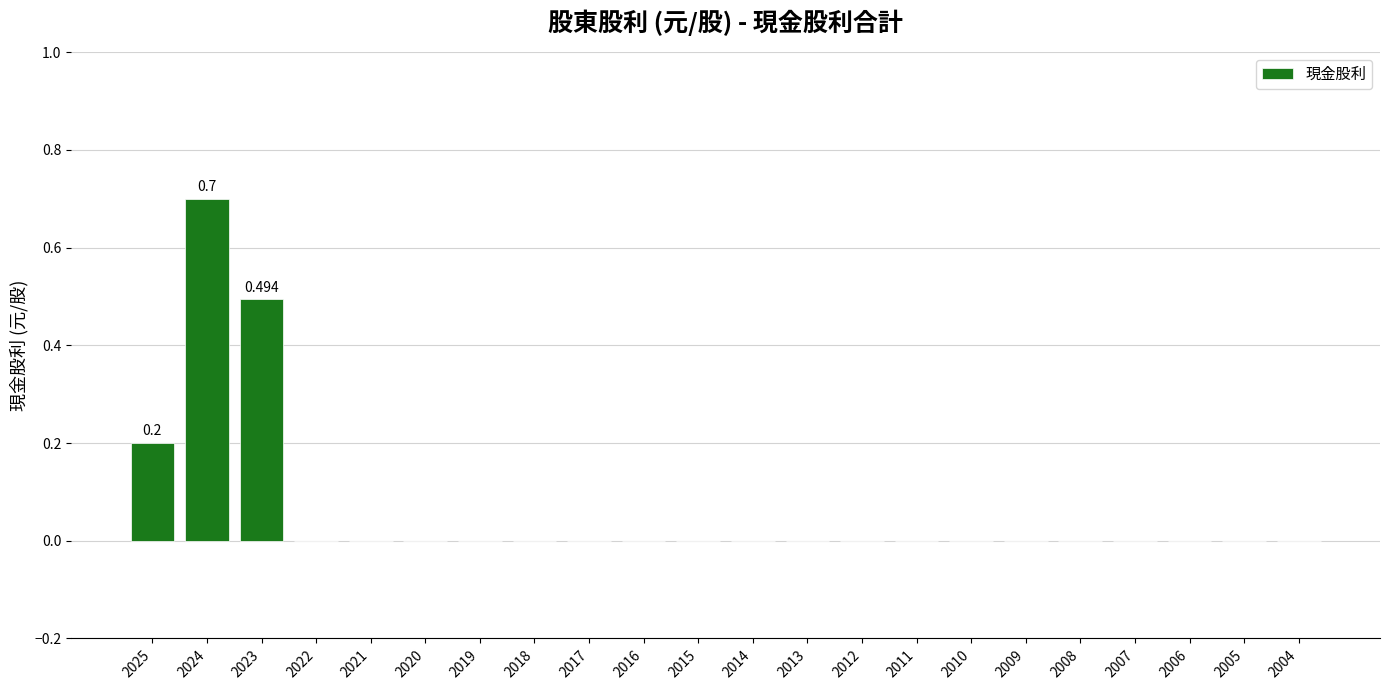

How many series are shown in this chart?

1